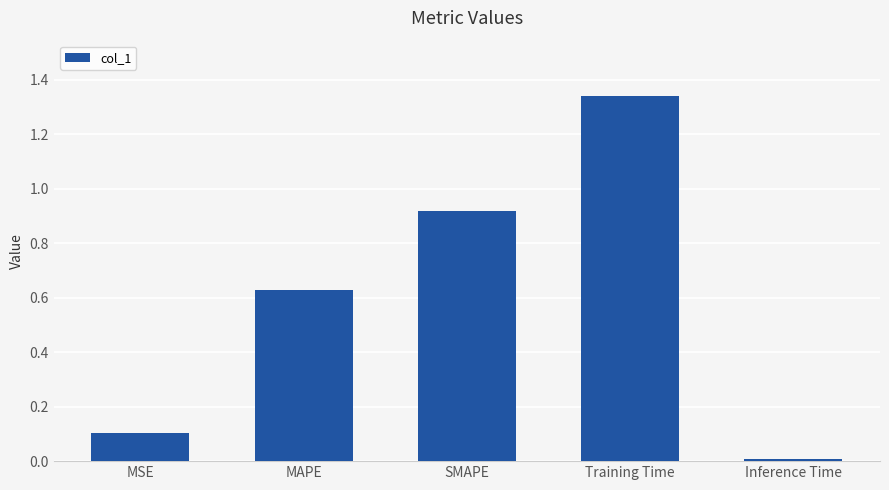

True or false: the data shows 0.2 at MSE.

False